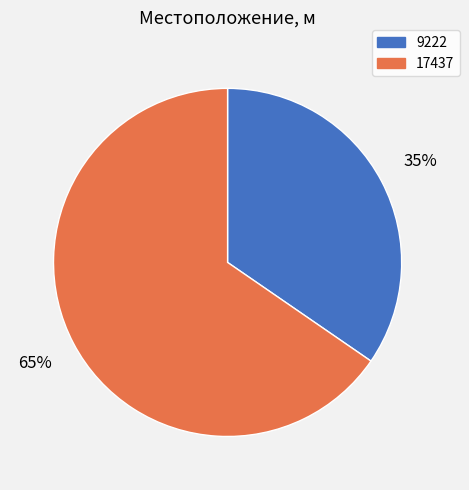

Does 9222 represent more than half of the total?

No